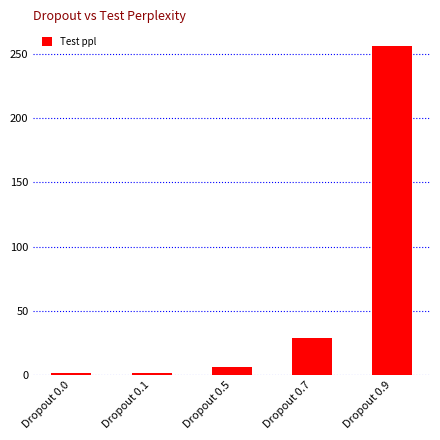

Which label corresponds to the largest value in the chart?

Dropout 0.9